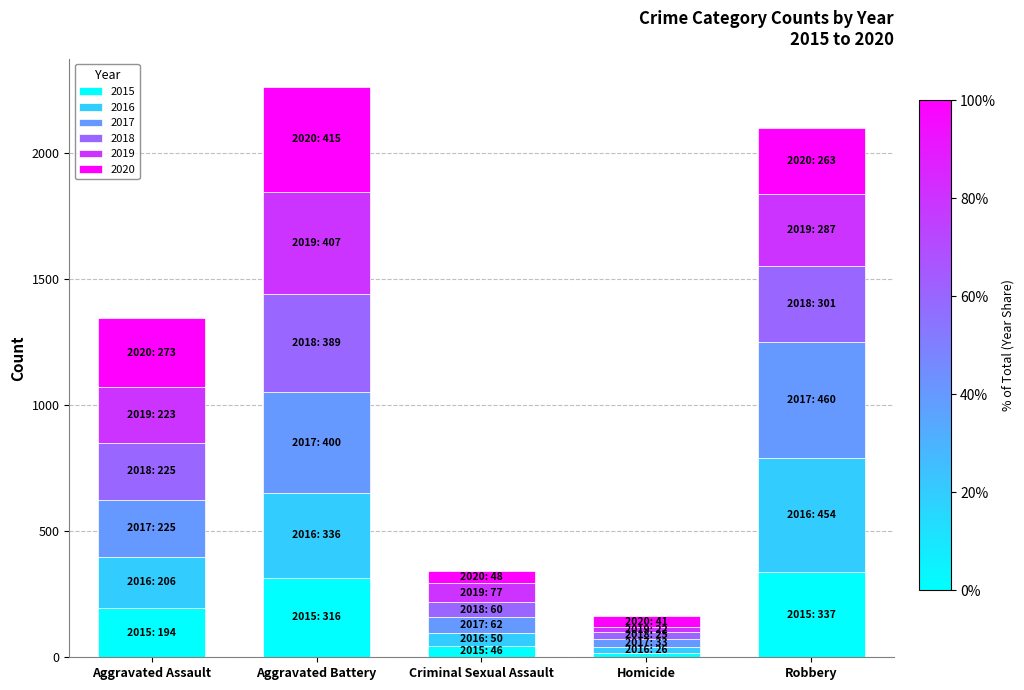

Reading left to right, list the values for the 2015 series.

Aggravated Assault=194	Aggravated Battery=316	Criminal Sexual Assault=46	Homicide=15	Robbery=337